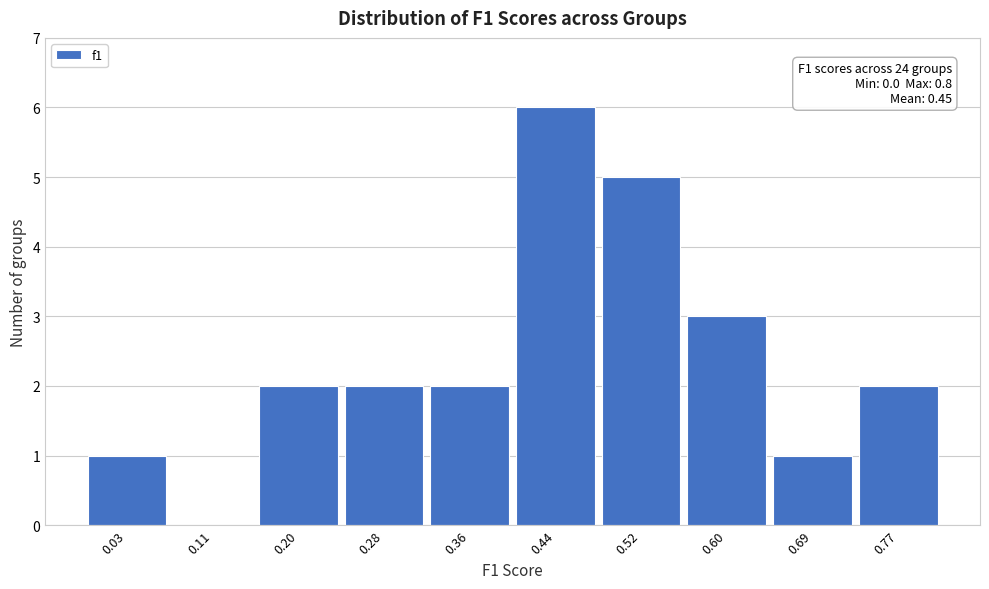

Which range on the x-axis has the tallest bar?

0.400 to 0.482